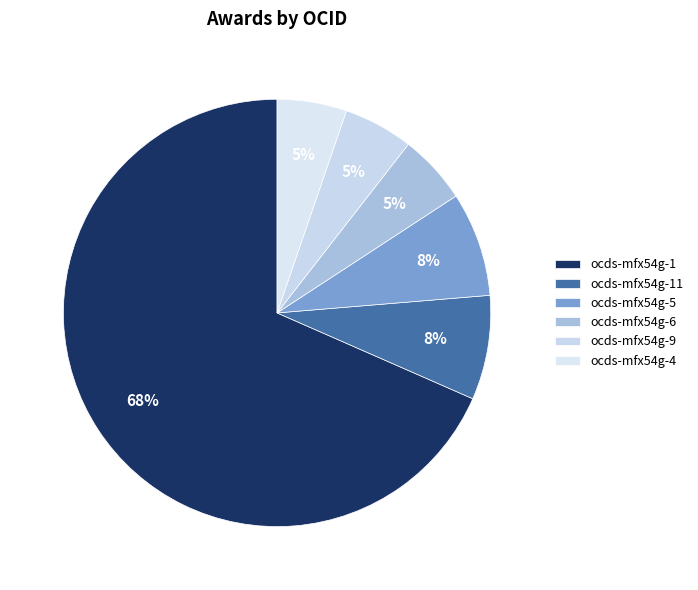

How many slices are in this pie chart?

6